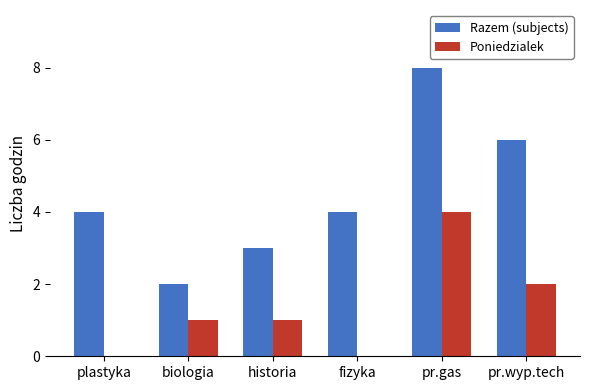

Count the Poniedzialek values in the range 0 to 2.

5